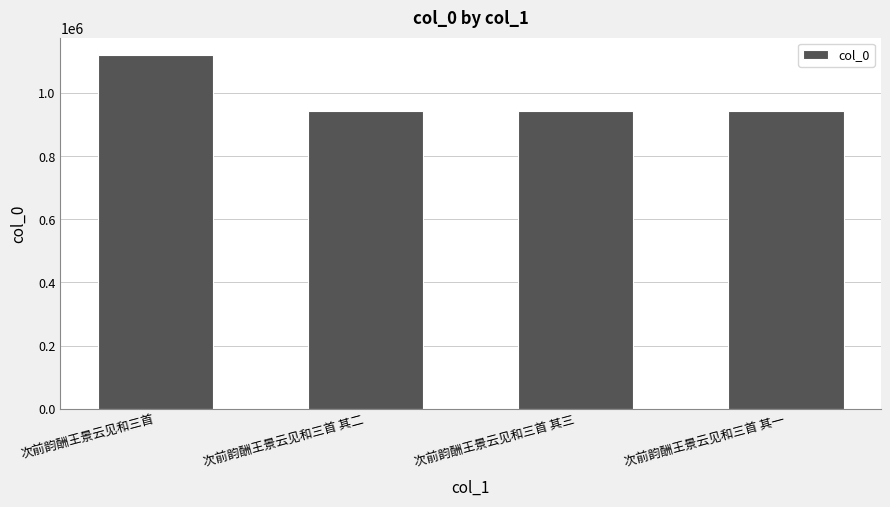

Count the number of data series in this chart.

1